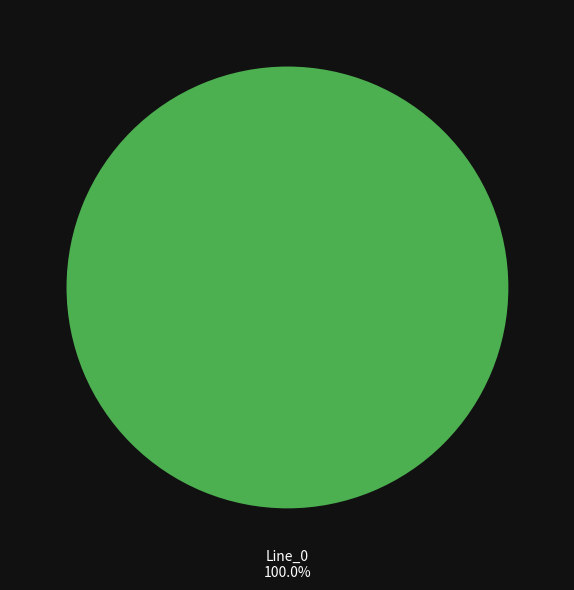

Is there a majority slice in this chart?

Yes